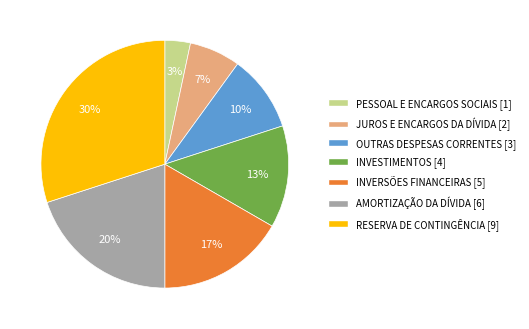

Is there a majority slice in this chart?

No